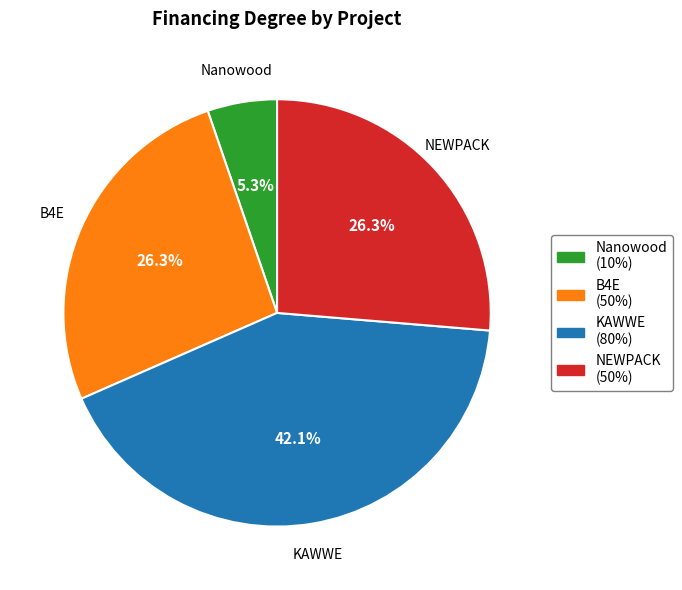

Is there a majority slice in this chart?

No